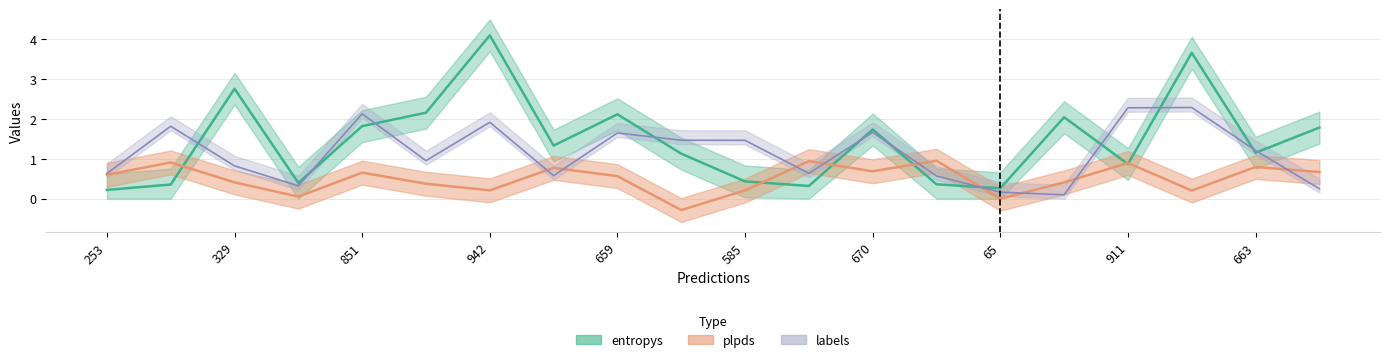

The value of plpds at 13 is 1.0. True or false?

True